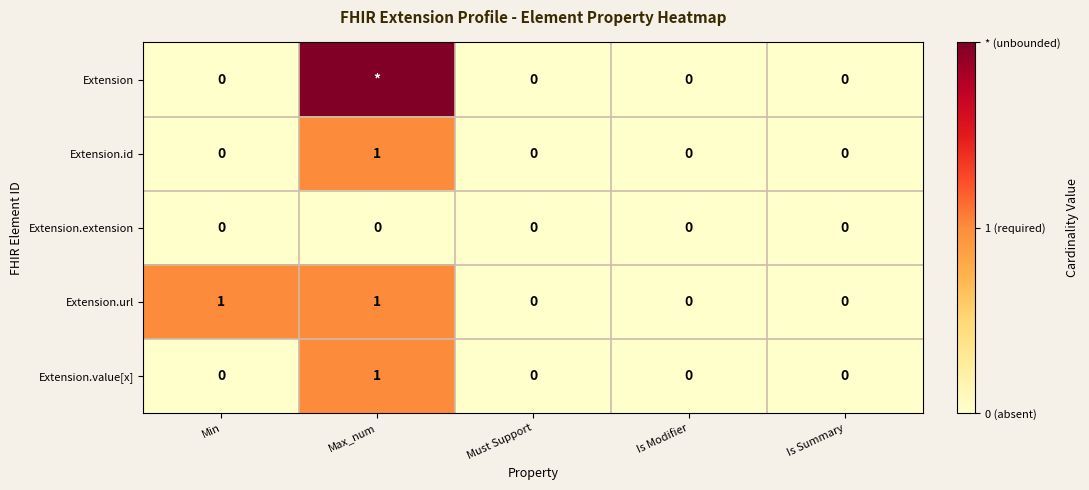

Is it true that Extension.value[x] equals 0 at Must Support?

True